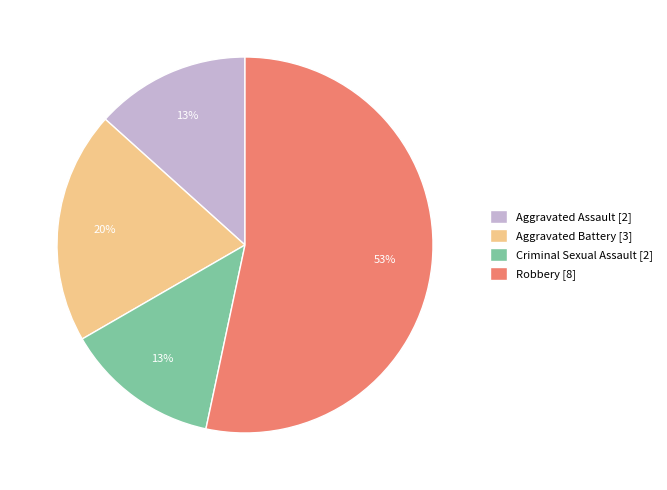

Which category has the biggest portion of the pie?

Robbery